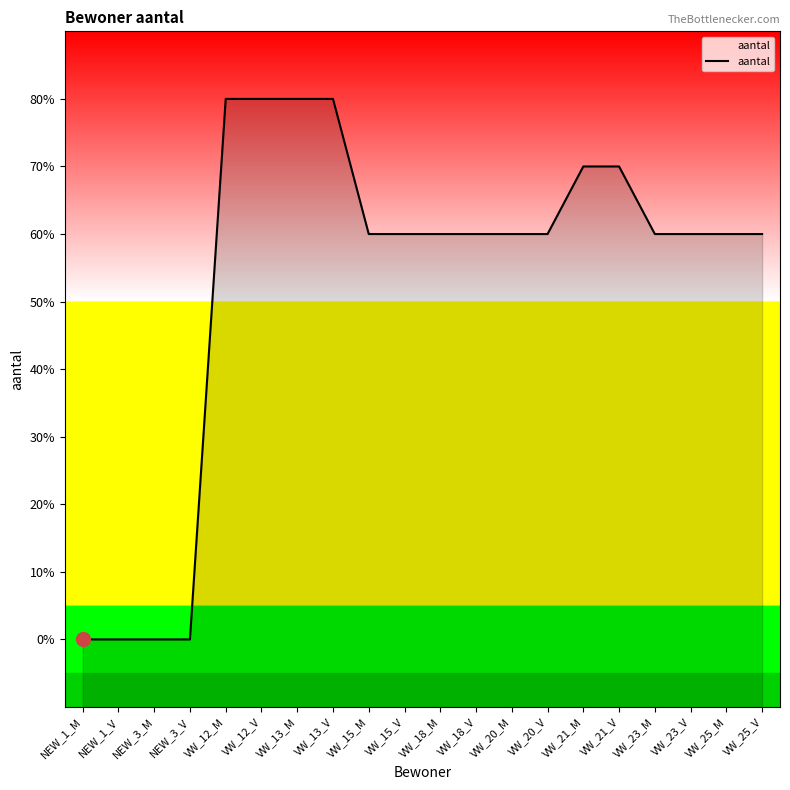

What is the difference between the second highest and second lowest values?

8